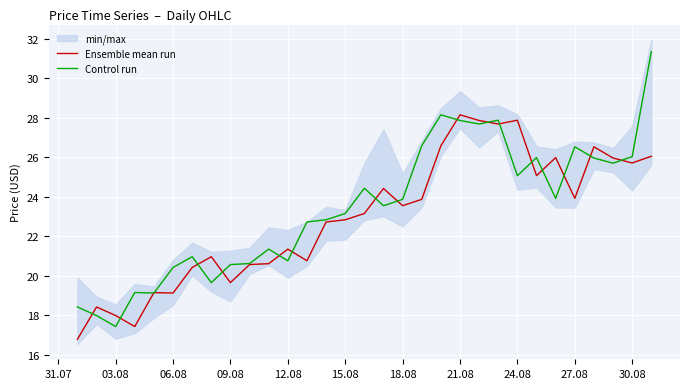

The Control run series shows 38.0 at 15.08. True or false?

False